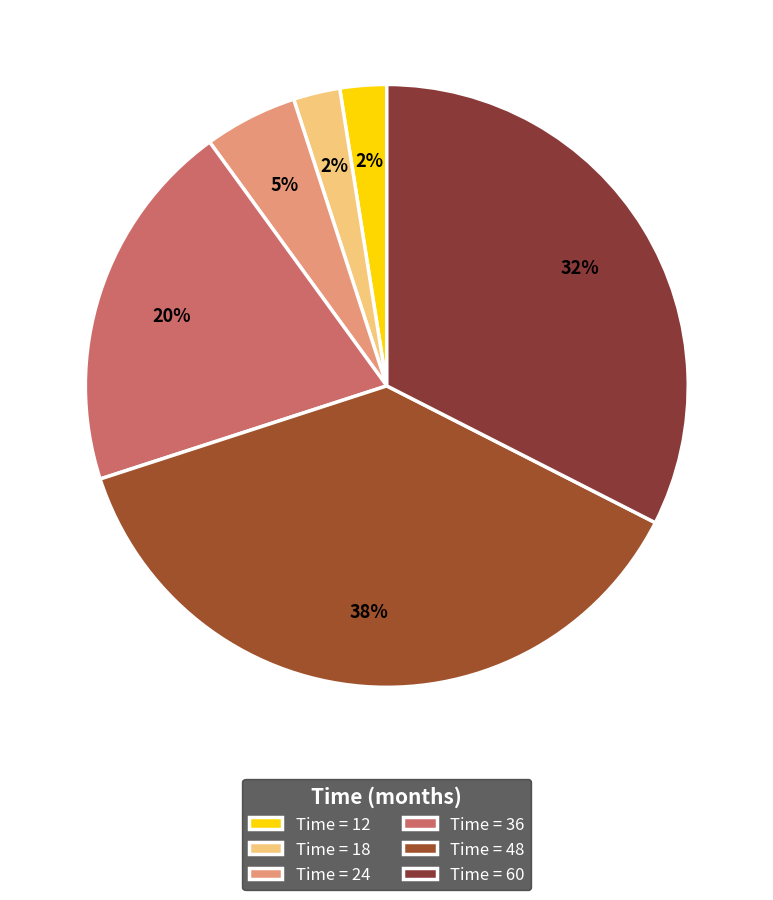

How many segments does this pie chart have?

6